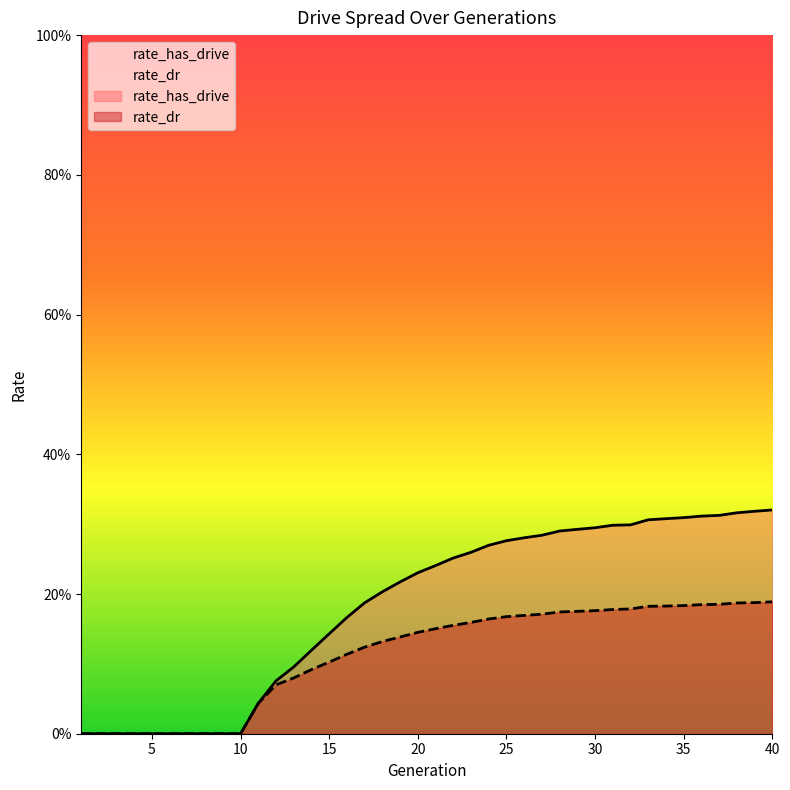

Does the chart have visible grid lines?

No